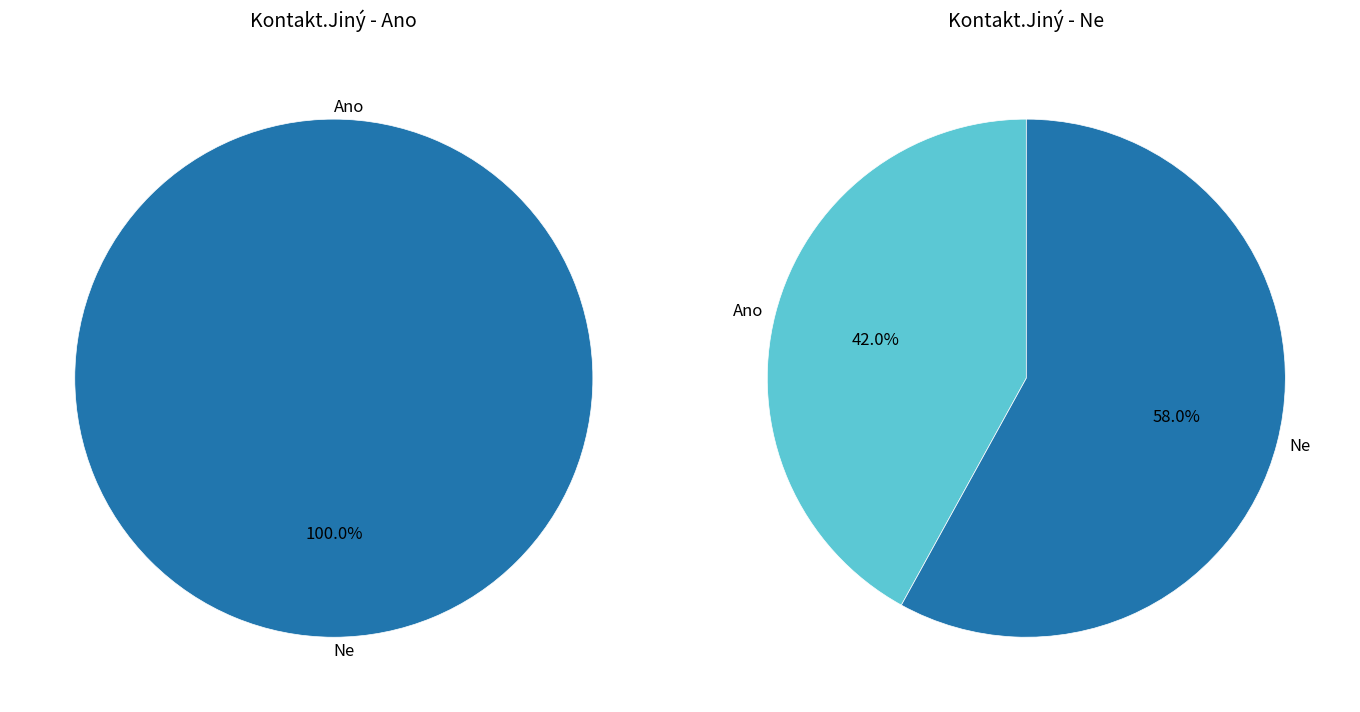

Which category has the smallest portion of the pie?

Ano